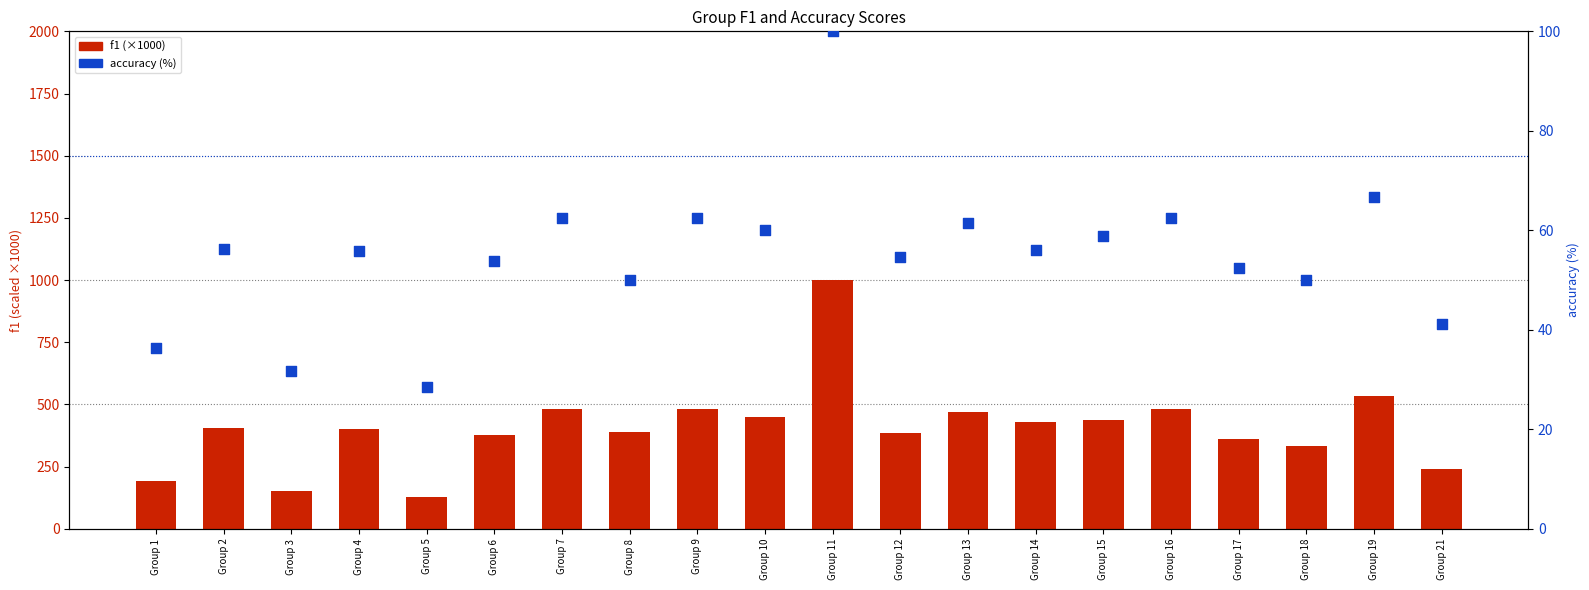

Which series reaches the minimum Y coordinate?

accuracy